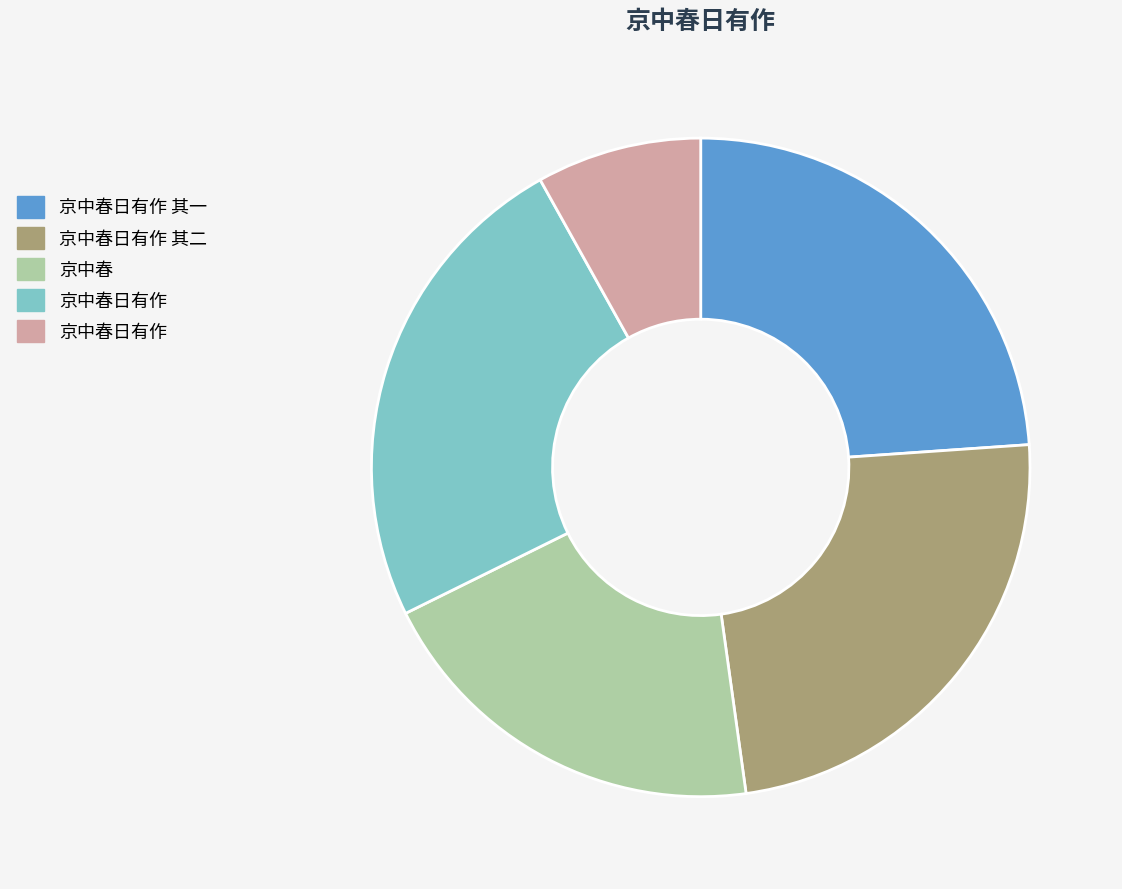

Is there any slice that represents more than half of the pie?

No